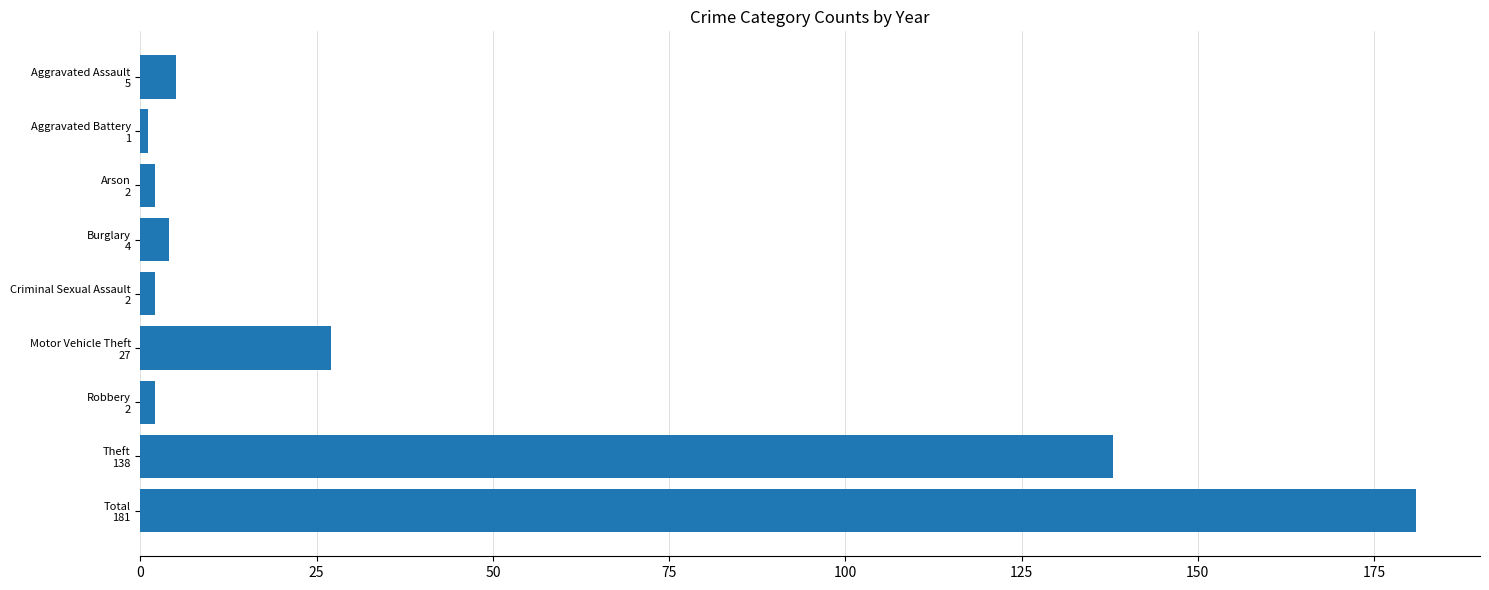

What is the difference between the second highest and minimum values?

137